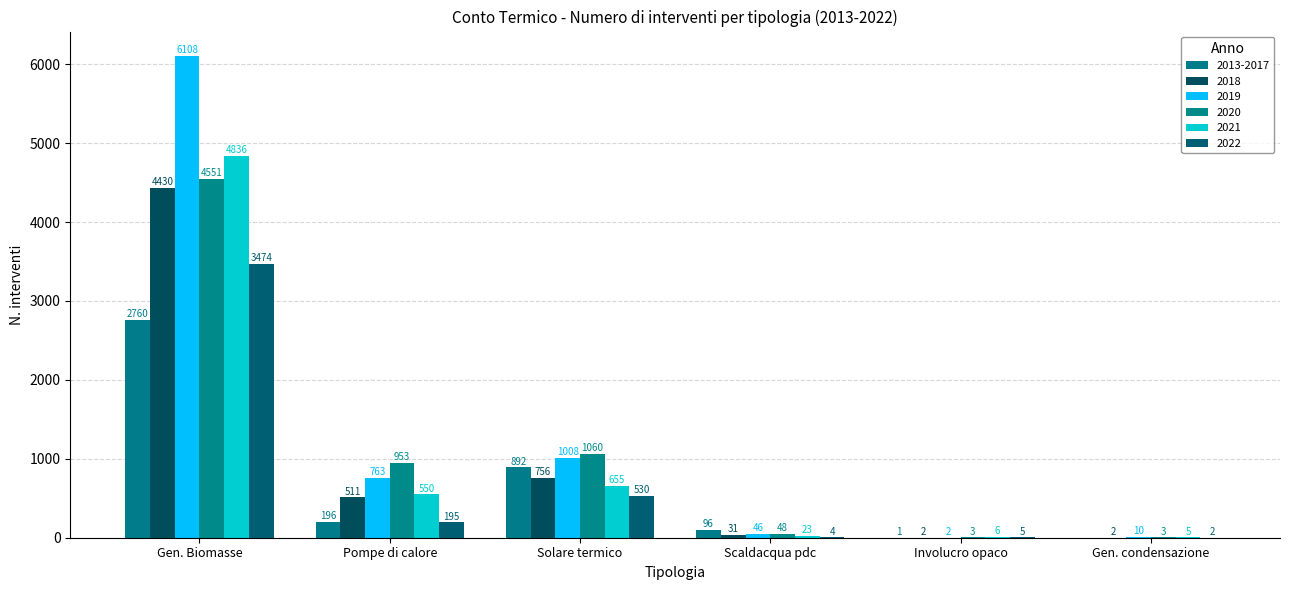

What are all the series names shown in the legend?

2013-2017, 2018, 2019, 2020, 2021, 2022